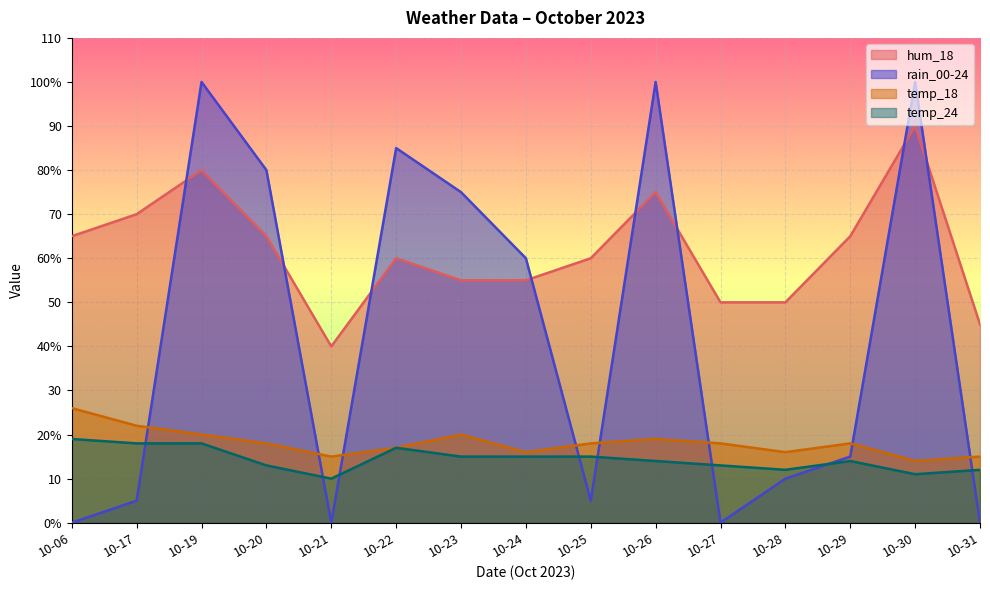

What is the value of the temp_18 point at the 9th from the left?

18